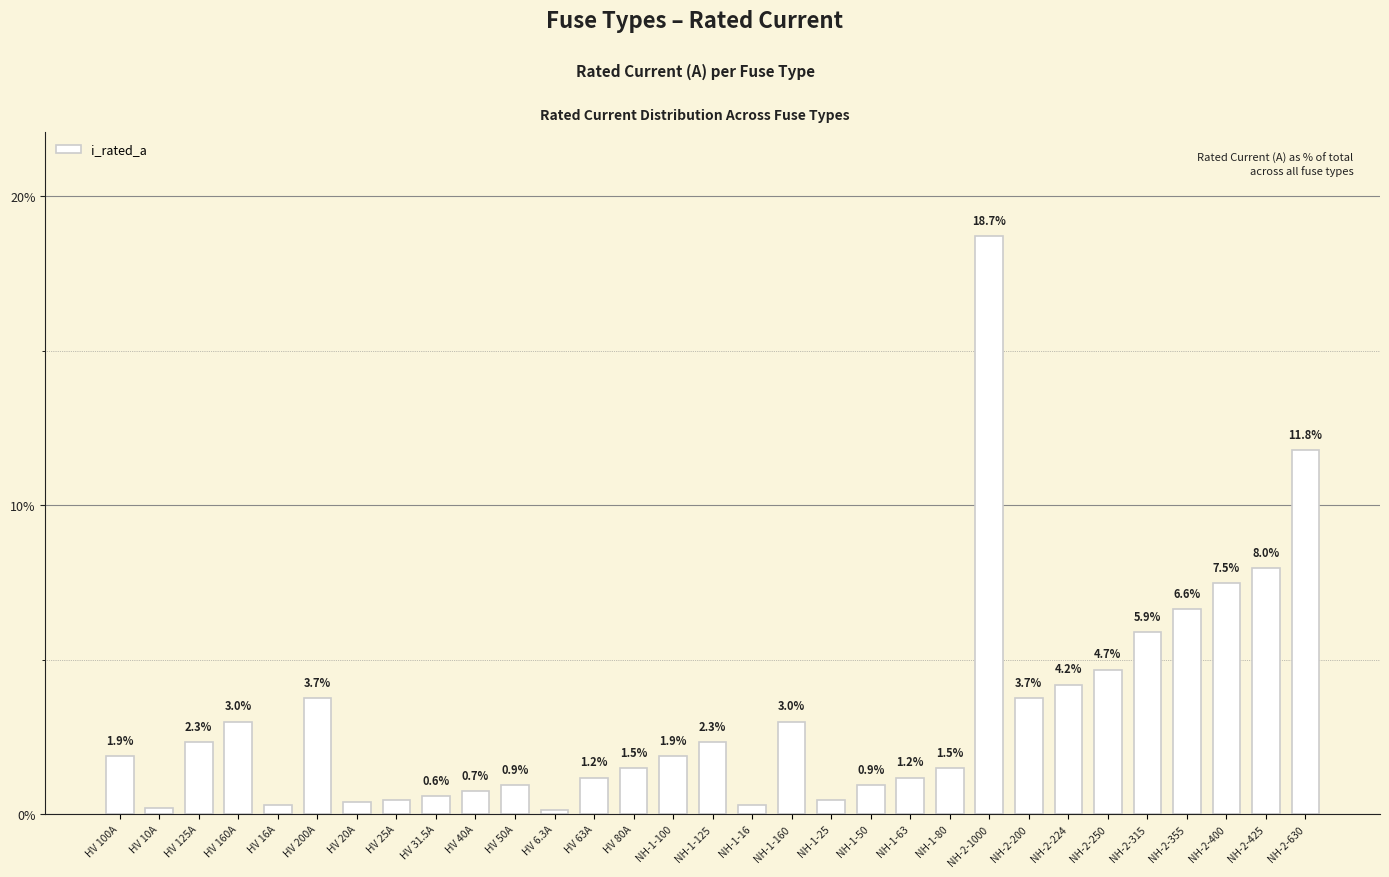

Are the bars grouped side by side (vs. stacked)?

No